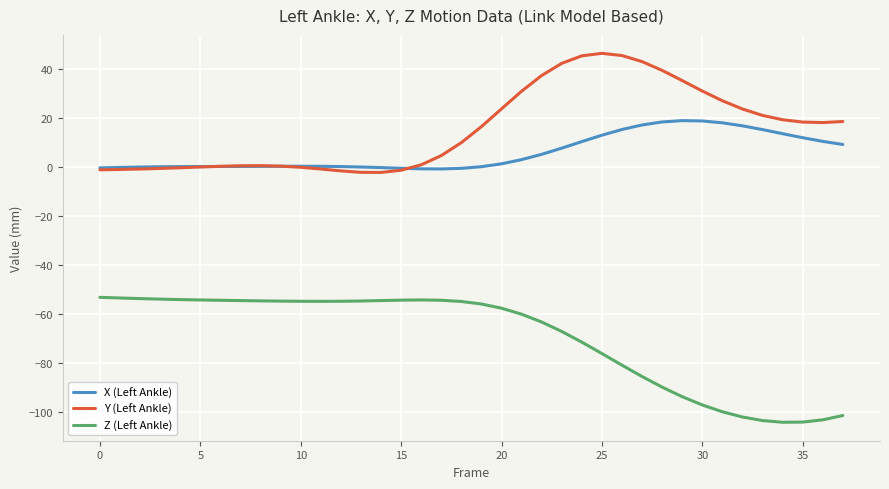

What is the highest value of the Y (Left Ankle) series?

46.2